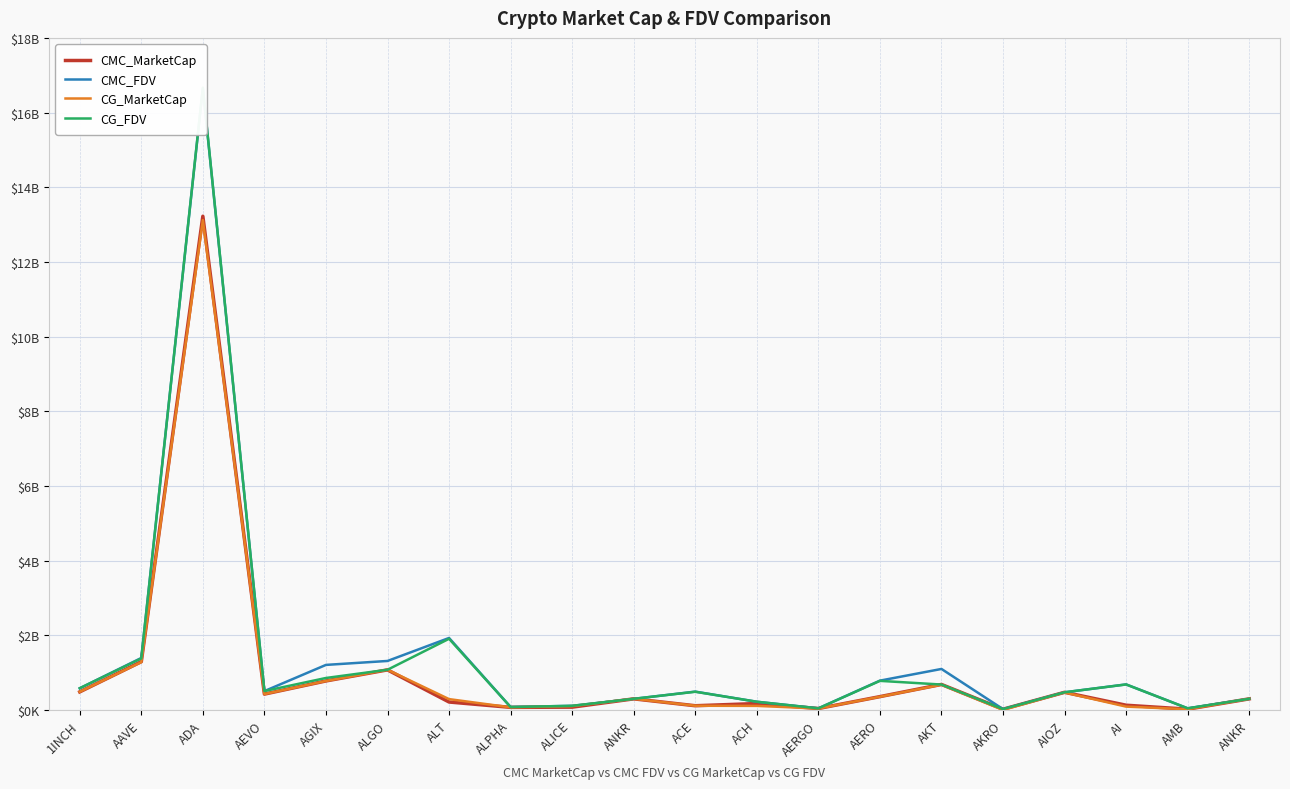

True or false: CMC_MarketCap has more than 2 interior local peaks.

True